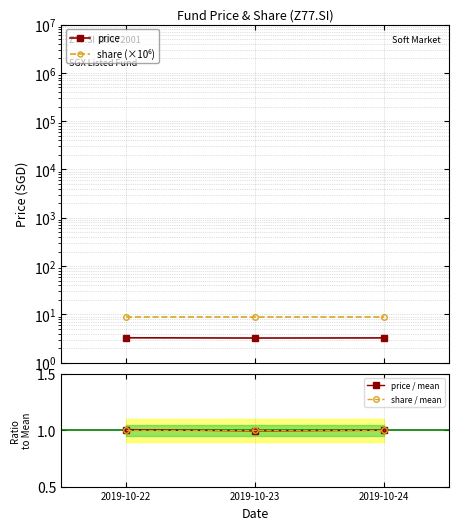

List the series in order of their peak value, lowest first.

share / mean, price / mean, price, share (×10⁶)